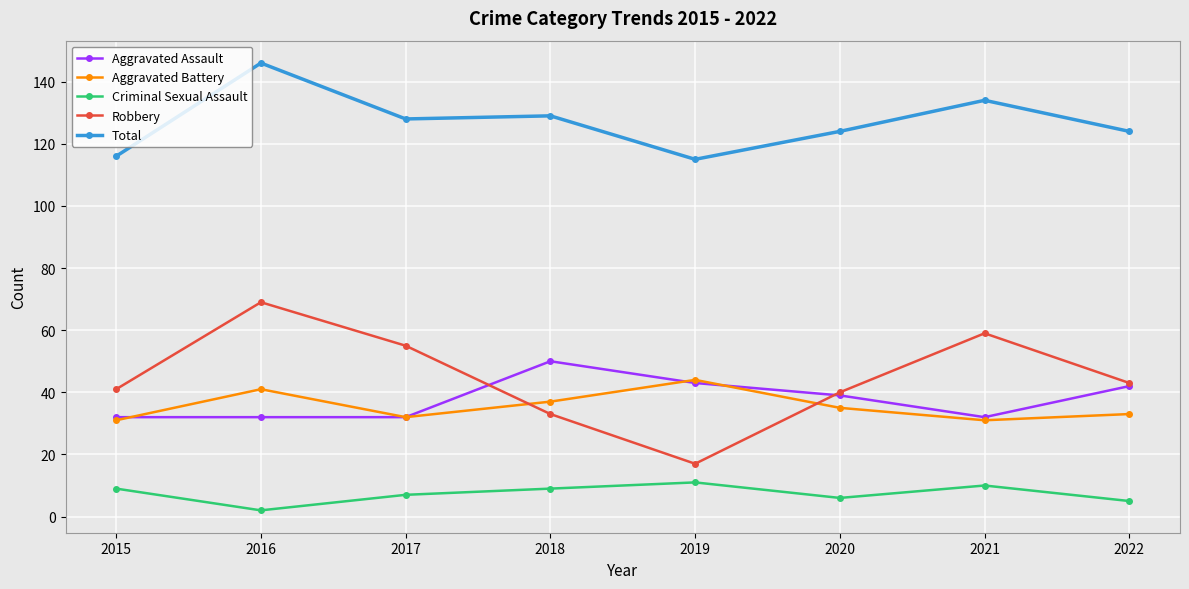

Which label corresponds to the smallest value in the chart?

2016